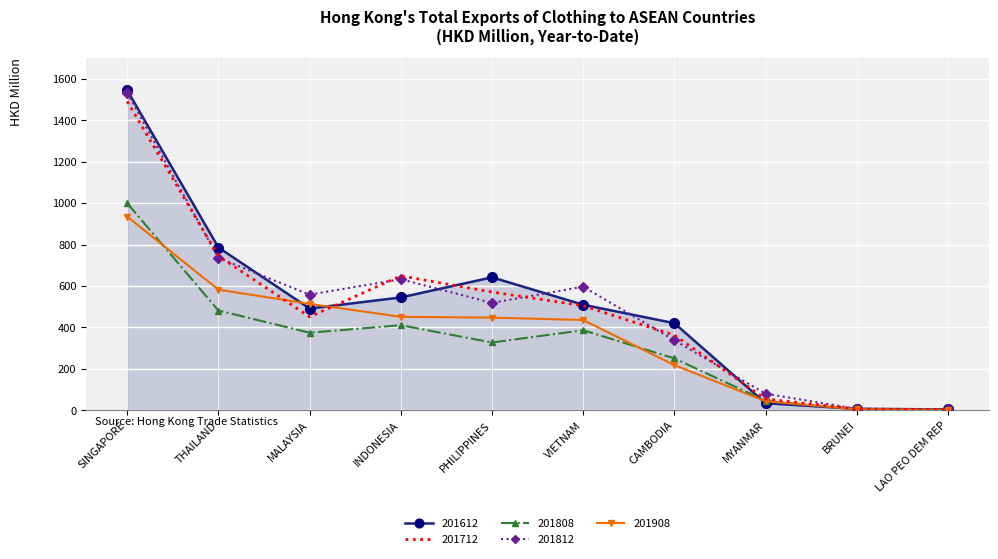

Is the value of 201612 at LAO PEO DEM REP greater than the value of 201808 at MYANMAR?

No